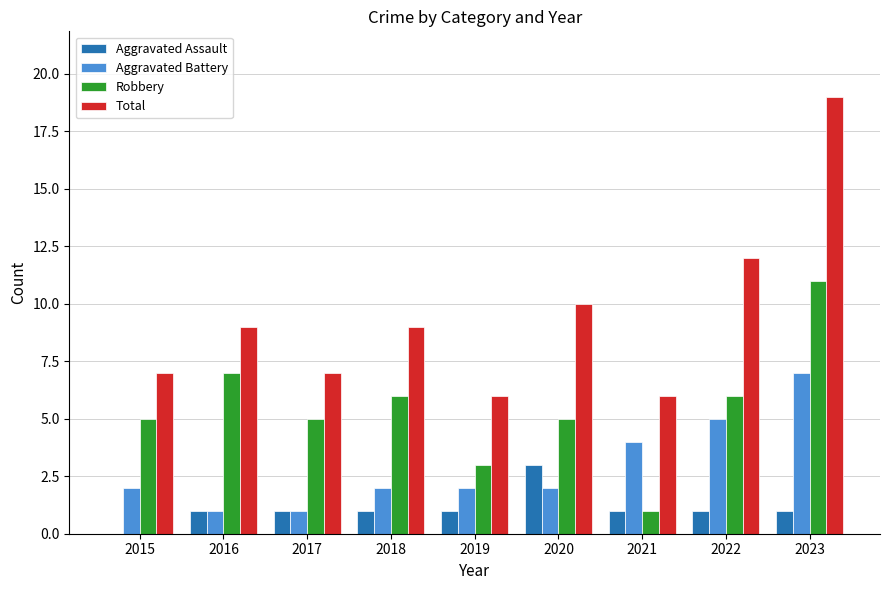

Reading right to left, transcribe all the data shown in this chart.

Aggravated Assault: 1	1	1	3	1	1	1	1	0
Aggravated Battery: 7	5	4	2	2	2	1	1	2
Robbery: 11	6	1	5	3	6	5	7	5
Total: 19	12	6	10	6	9	7	9	7